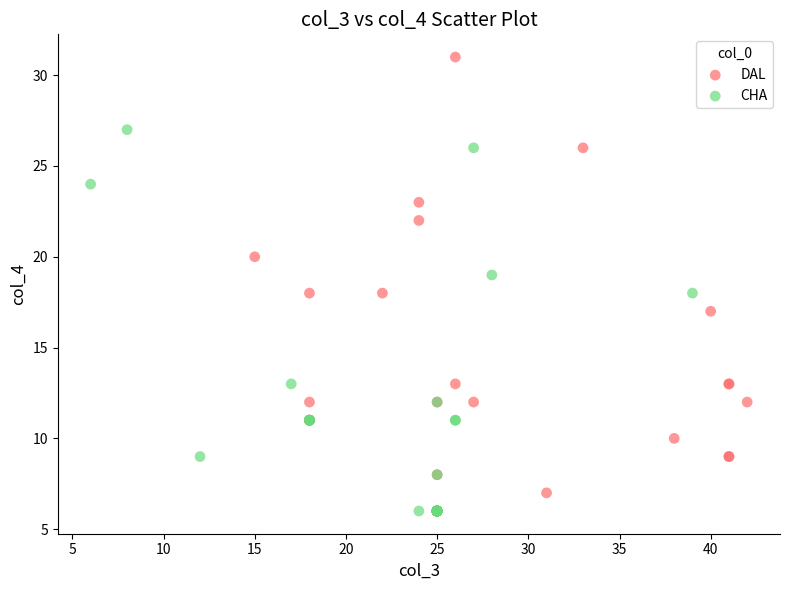

Which series reaches the maximum Y coordinate?

DAL